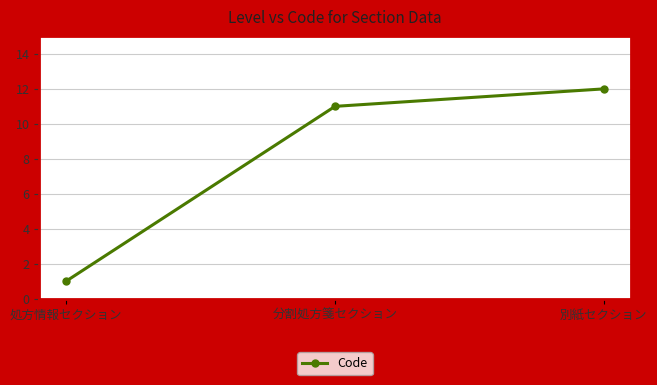

Is it true that the value at 処方情報セクション is 1?

True